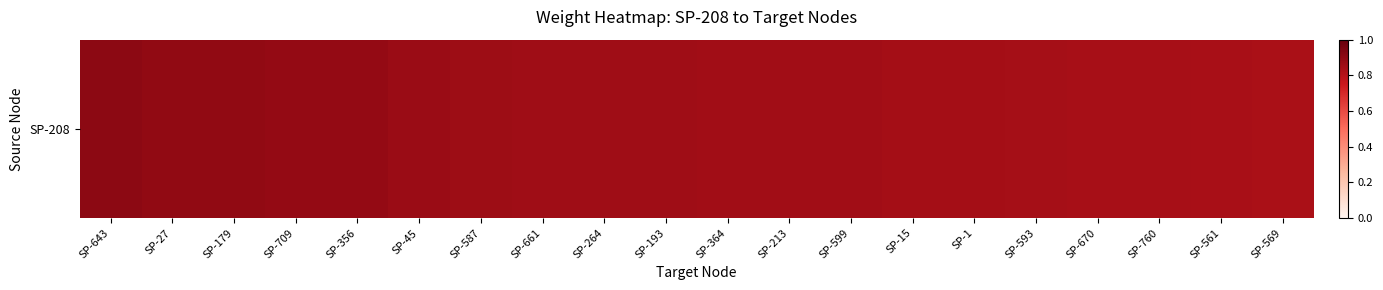

True or false: the data shows 1.4 at SP-179.

False